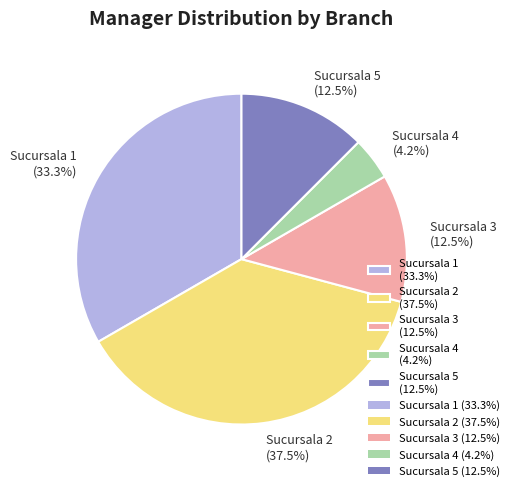

Is Sucursala 2 the majority of the pie?

No